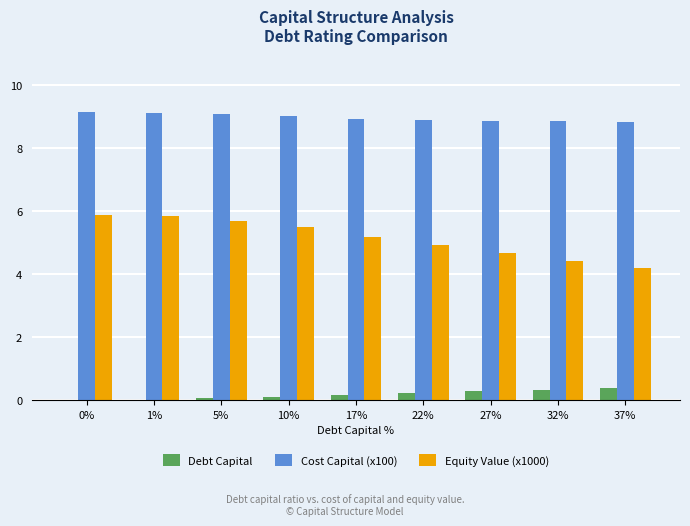

Which series has the largest total across all categories?

Cost Capital (x100)